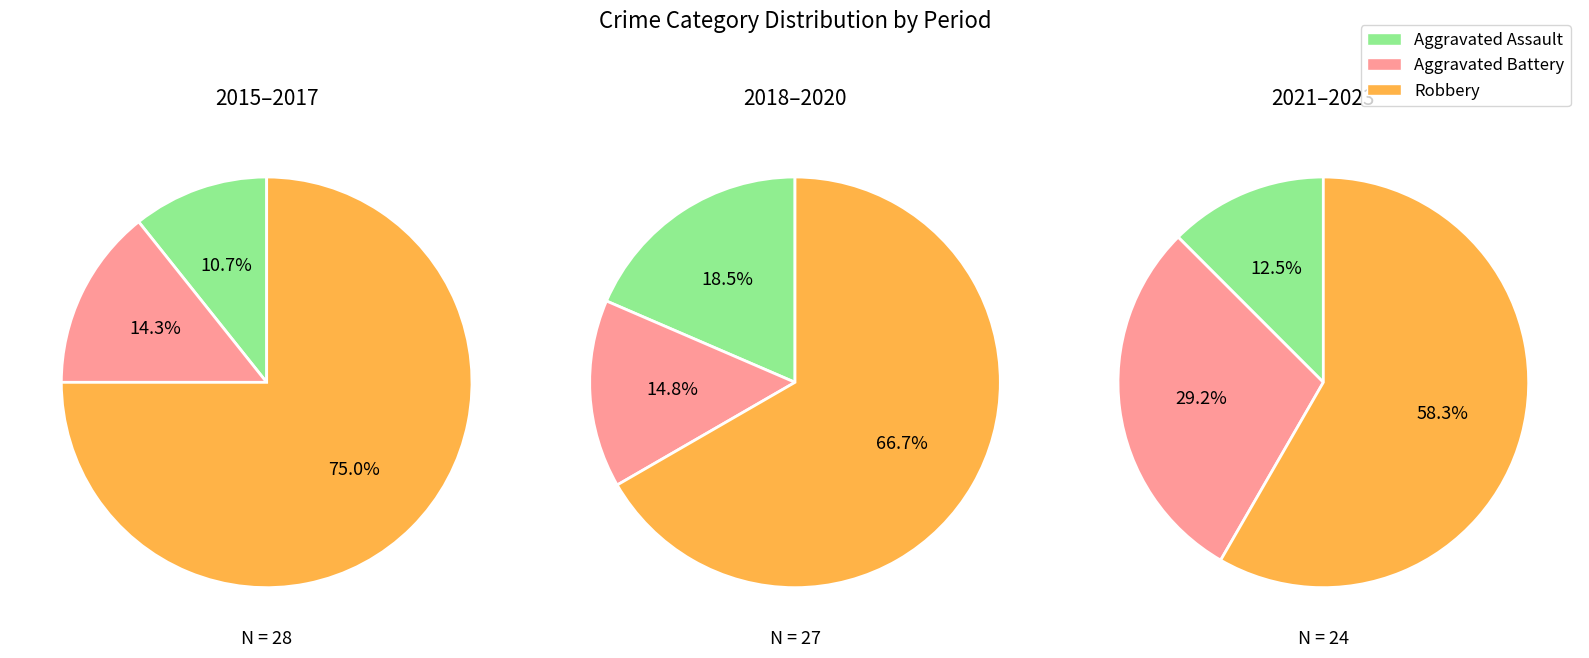

To the nearest percent, what is the combined percentage of 4 and 3?

27%